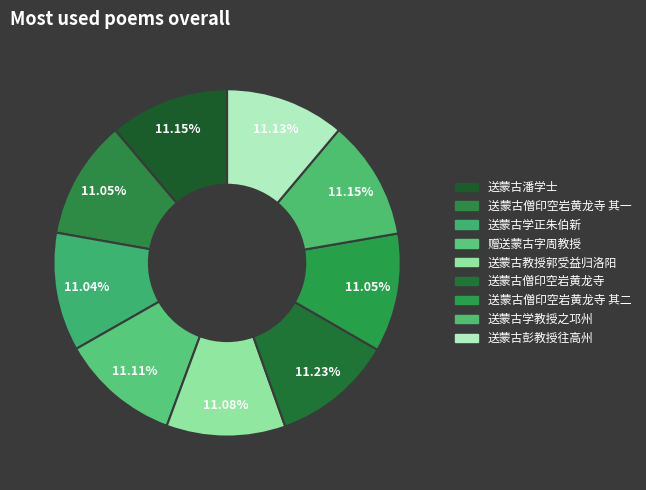

Count the number of slices in the pie.

9